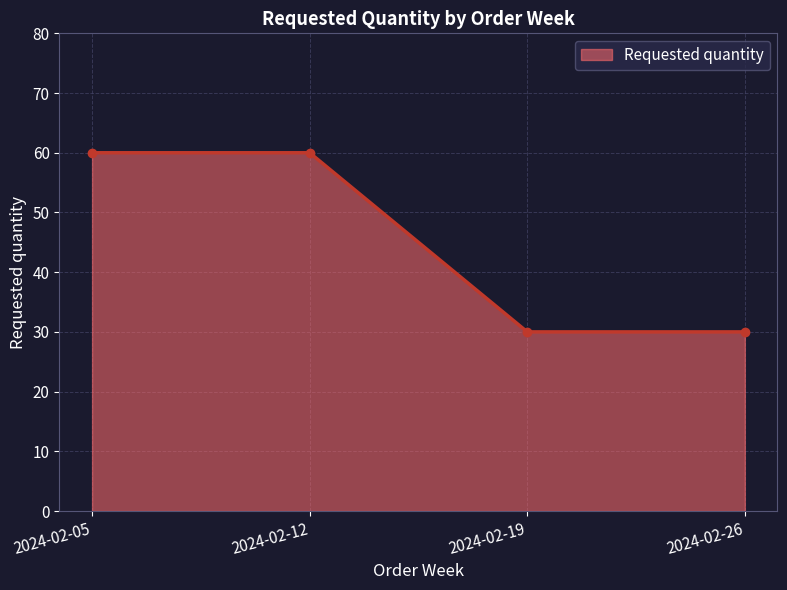

Reading left to right, extract all data points from this chart.

2024-02-05=60	2024-02-12=60	2024-02-19=30	2024-02-26=30